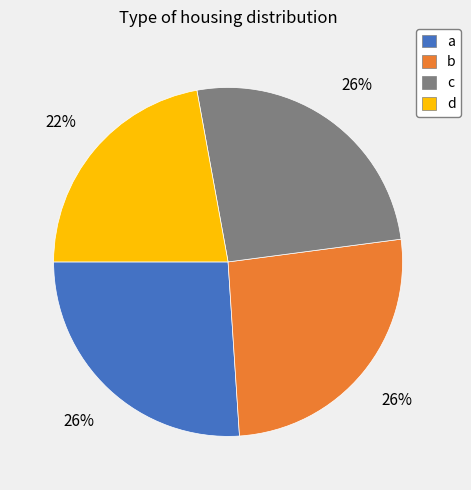

To the nearest percent, what portion does b represent?

26%